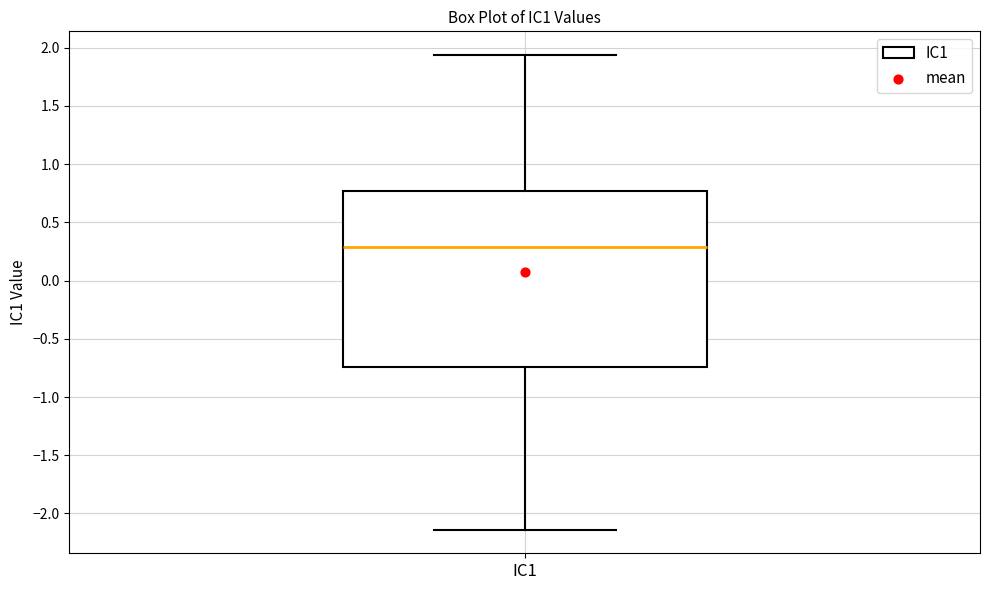

Read this box plot against the y-axis: the position of the median line, the range covered by the box, and the ends of both whiskers. The values are not printed on the chart, so give them approximately, as read against the axis.

median 0.30, box -0.75 to 0.75, whiskers -2.15 to 1.95